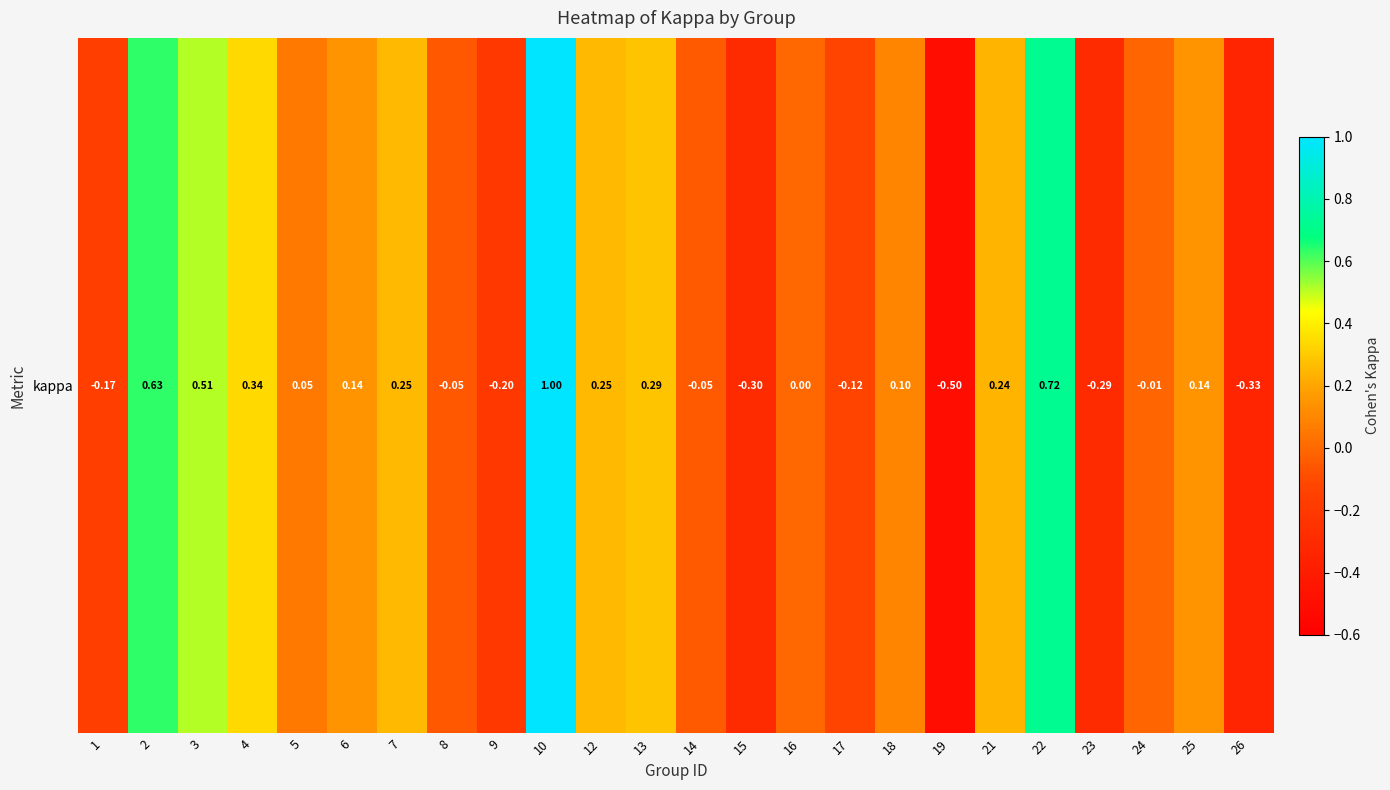

How many series are shown in this chart?

1